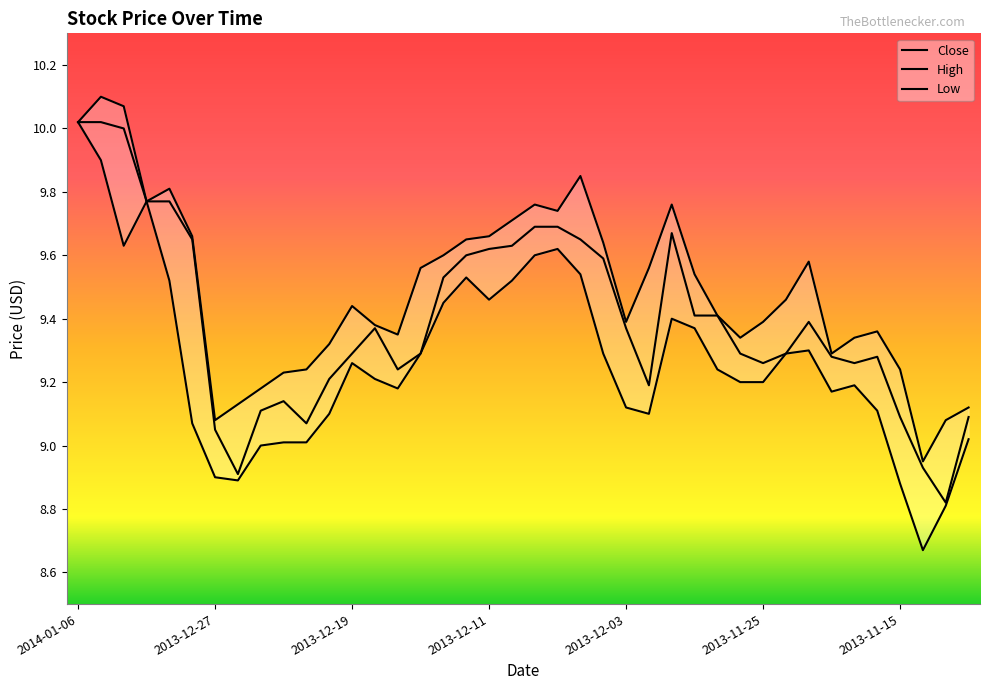

What is the spread (max minus min) of values at 2013-11-29?

0.4